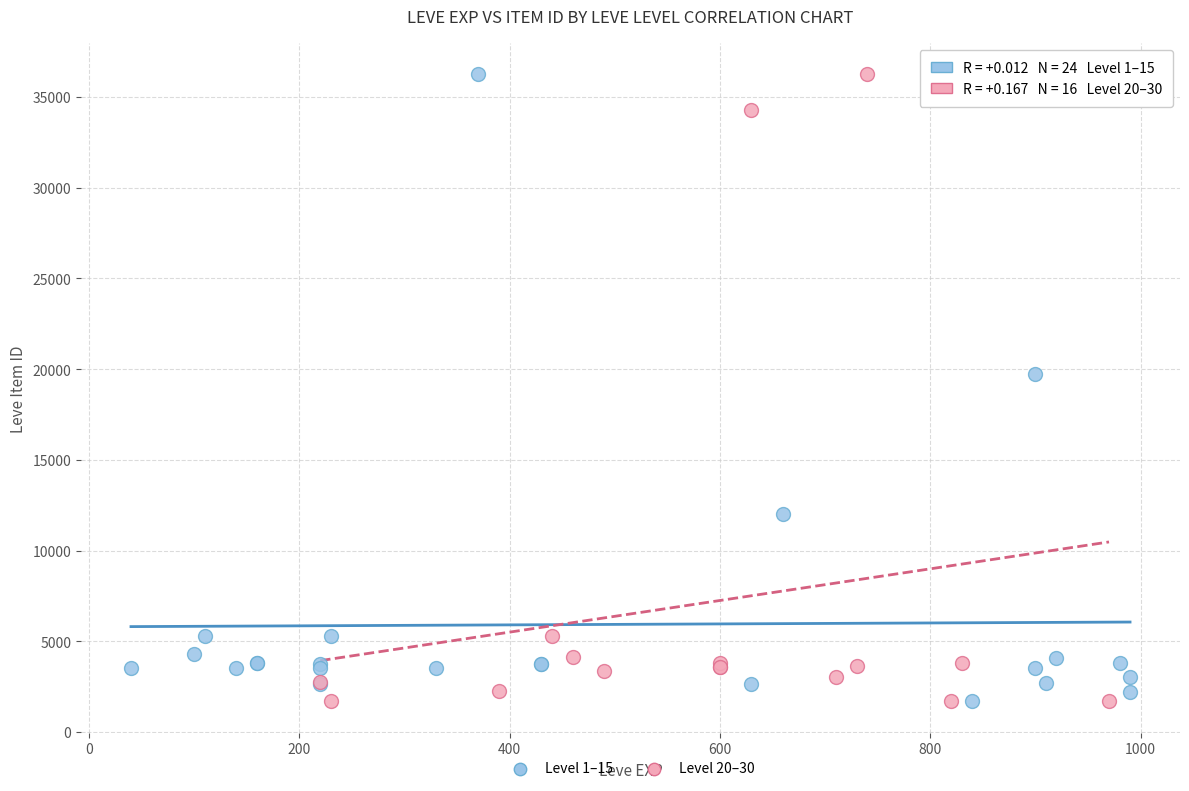

What are all the series names shown in the legend?

Level 1–15, Level 20–30